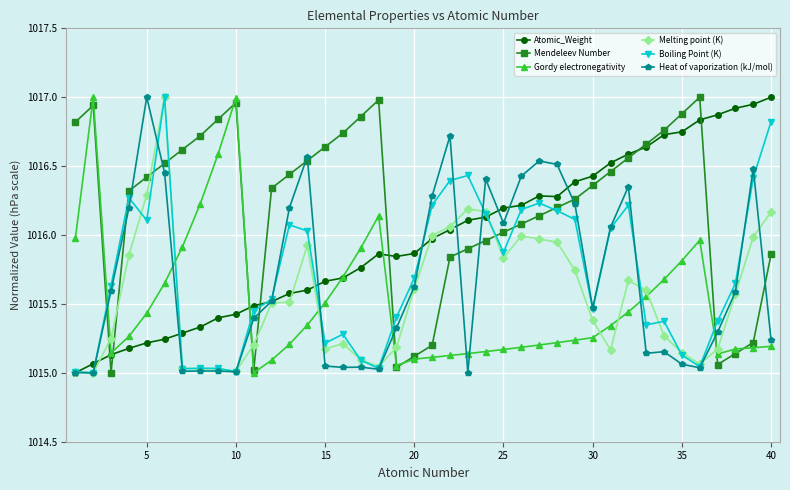

Does the chart display data point markers on the line(s)?

Yes